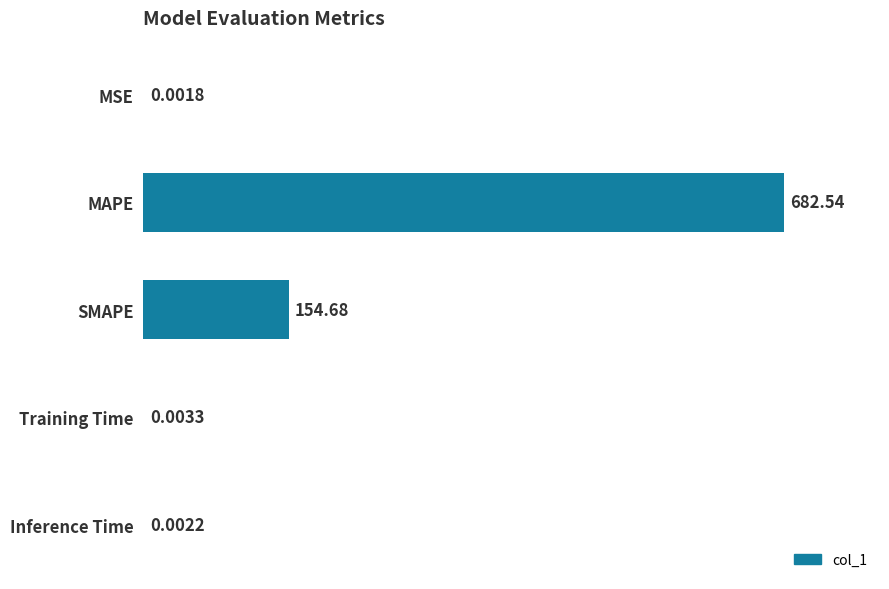

What is the sum of all values?

837.2